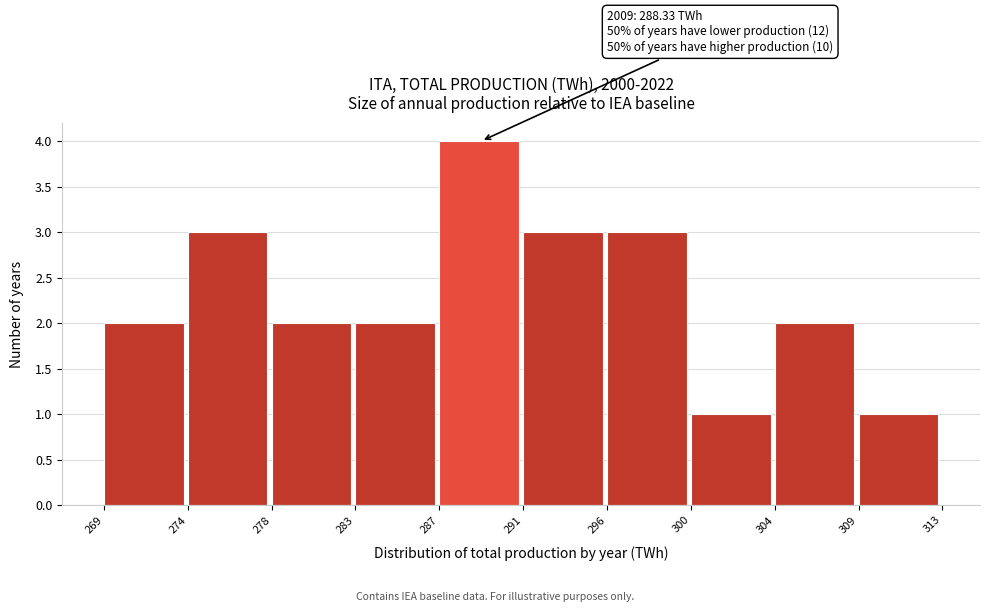

Reading left to right, transcribe all the data shown in this chart.

2	3	2	2	4	3	3	1	2	1